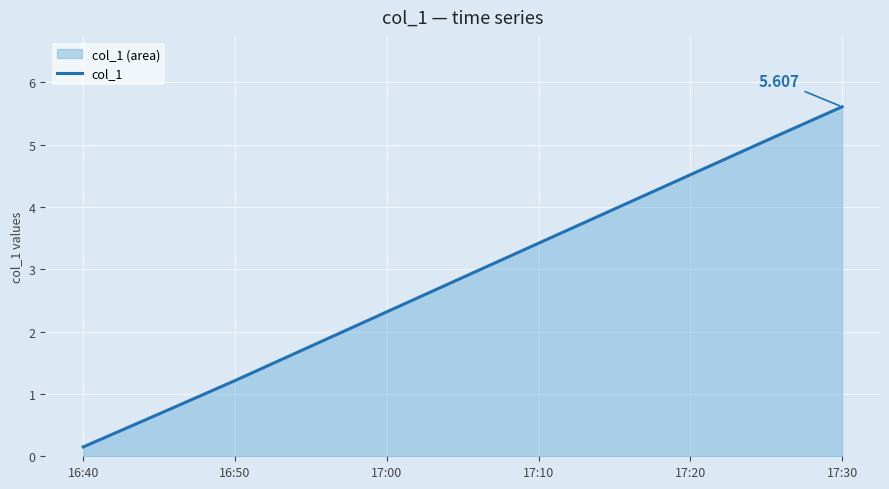

How many distinct data groups are displayed?

1